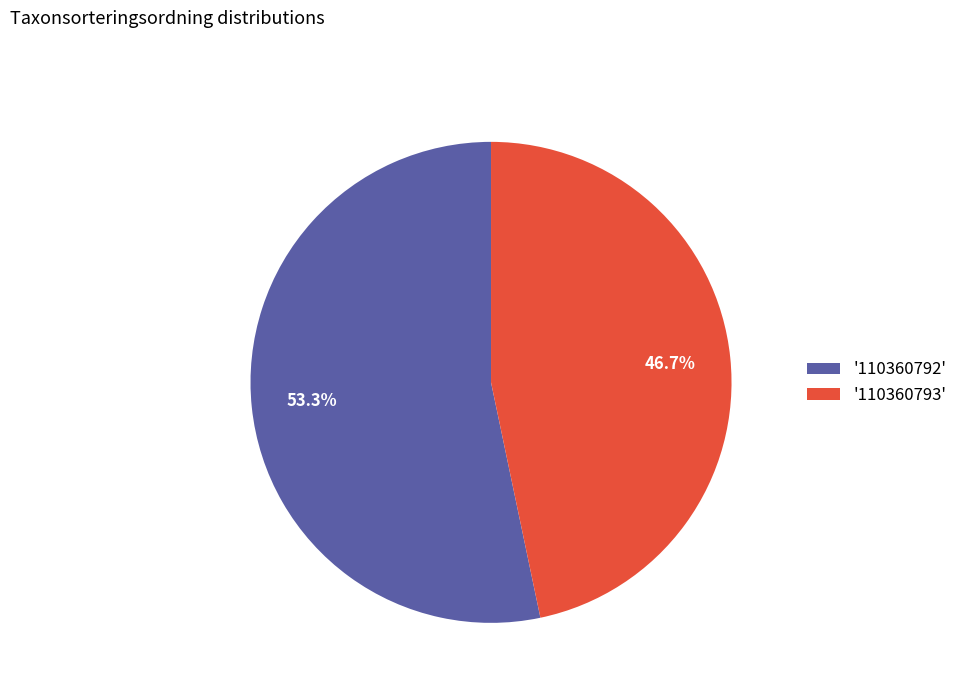

To the nearest percent, what is the difference between the largest and smallest slice percentages?

7%